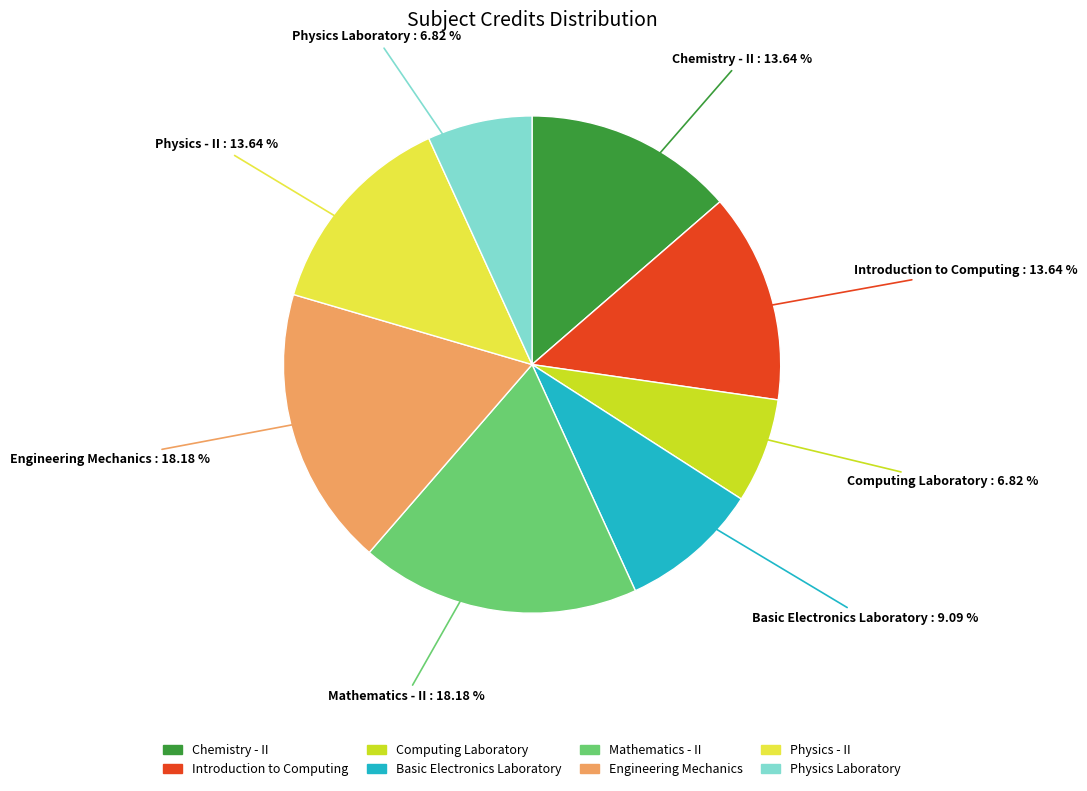

Is the sum of Physics - II and Physics Laboratory greater than half?

No